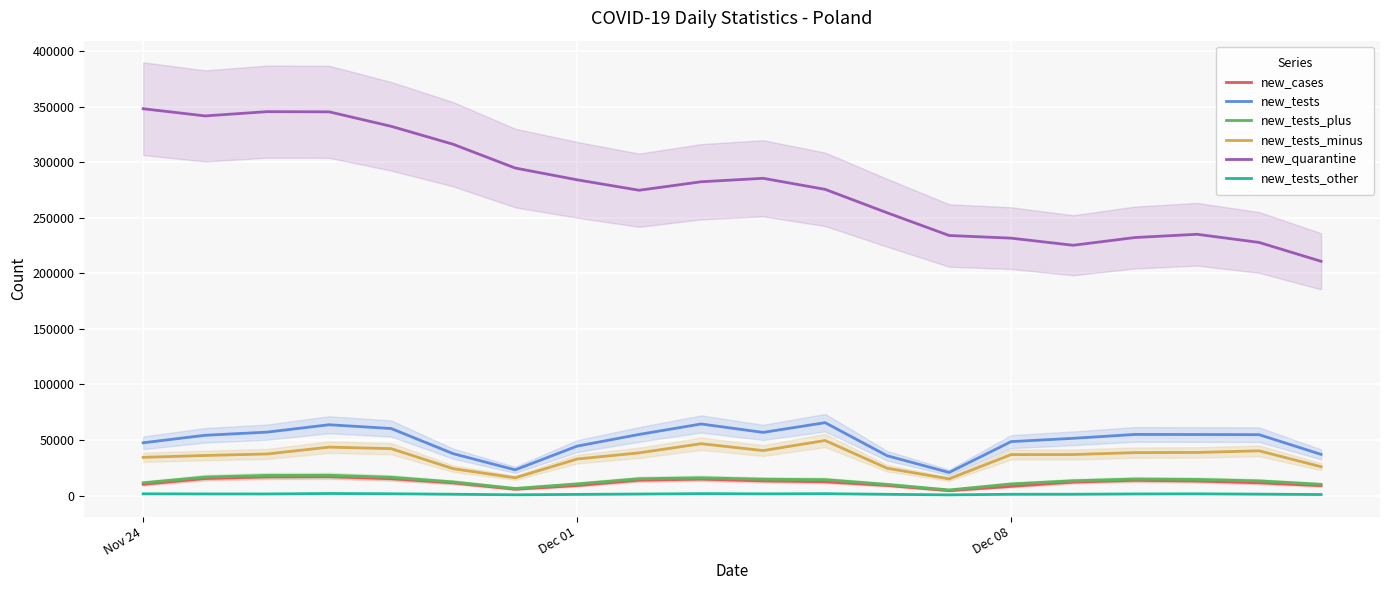

At which label is new_cases closest to 10741?

Nov 24